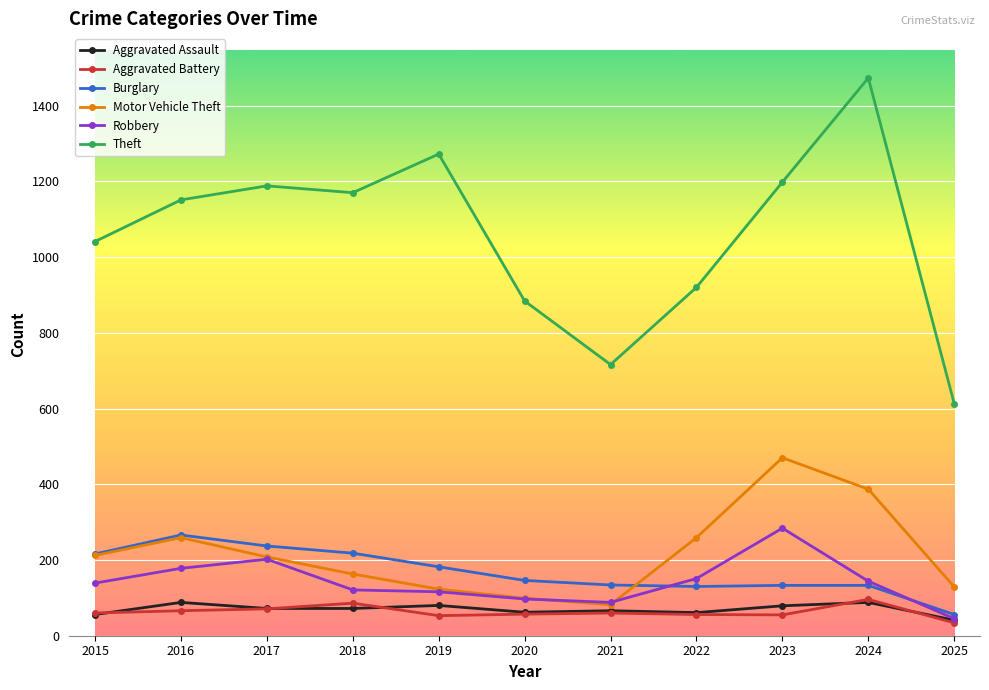

What is the highest value of the Robbery series?

284